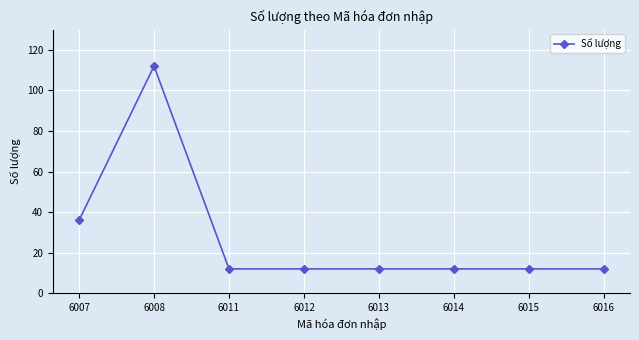

What is the greatest value displayed?

112